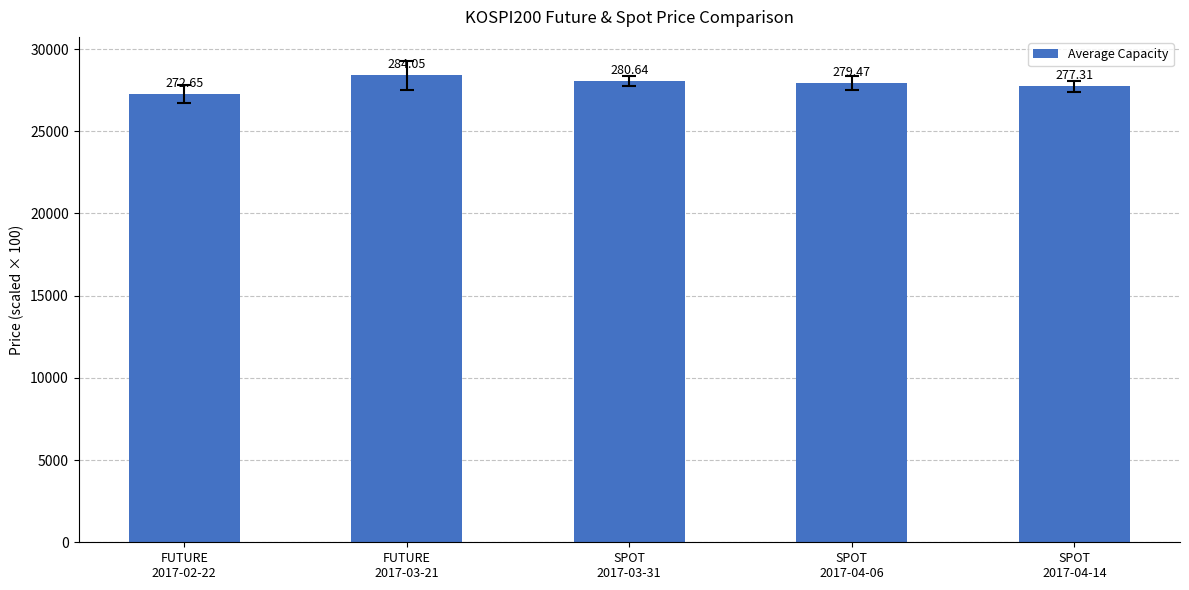

Reading right to left, extract all data points from this chart.

27731.0	27947.0	28064.0	28405.0	27265.0